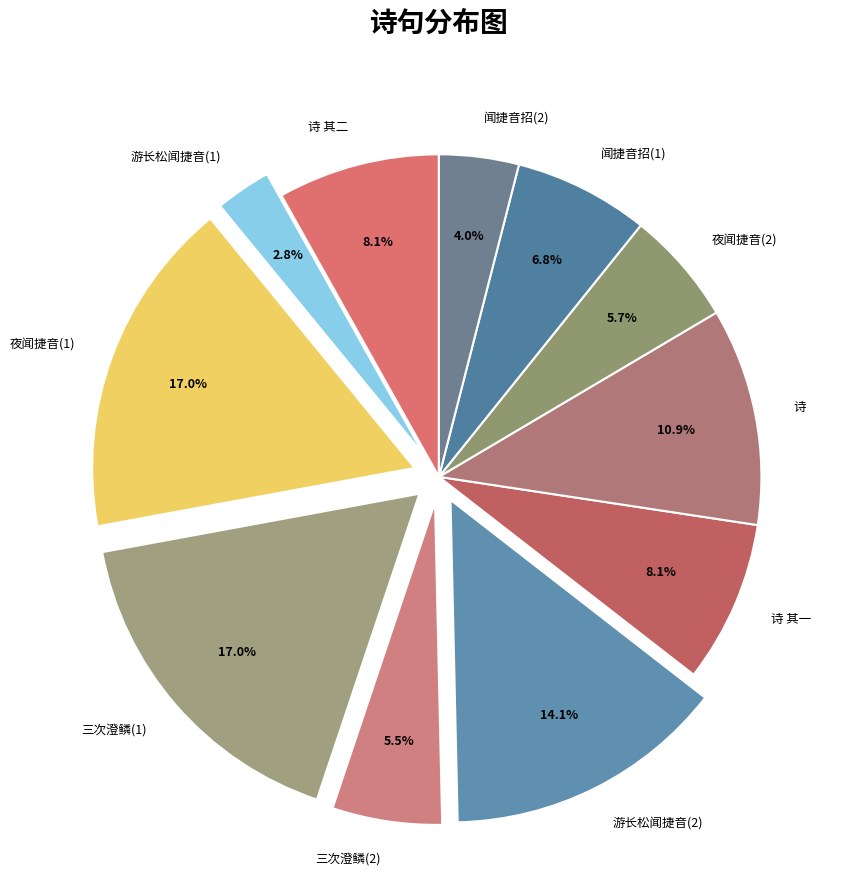

Between 三次澄鳞(2) and 夜闻捷音(1), which is larger?

夜闻捷音(1)